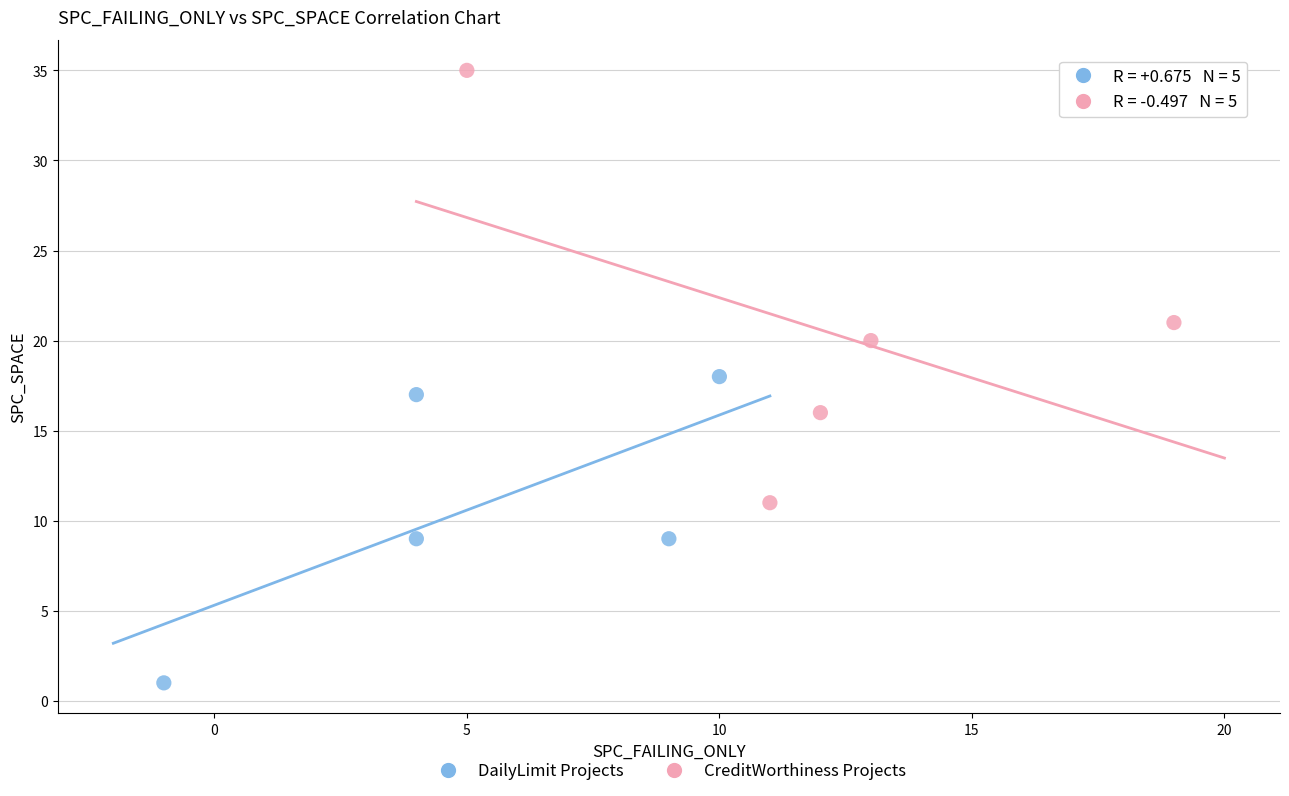

What are all the series names shown in the legend?

DailyLimit Projects, CreditWorthiness Projects